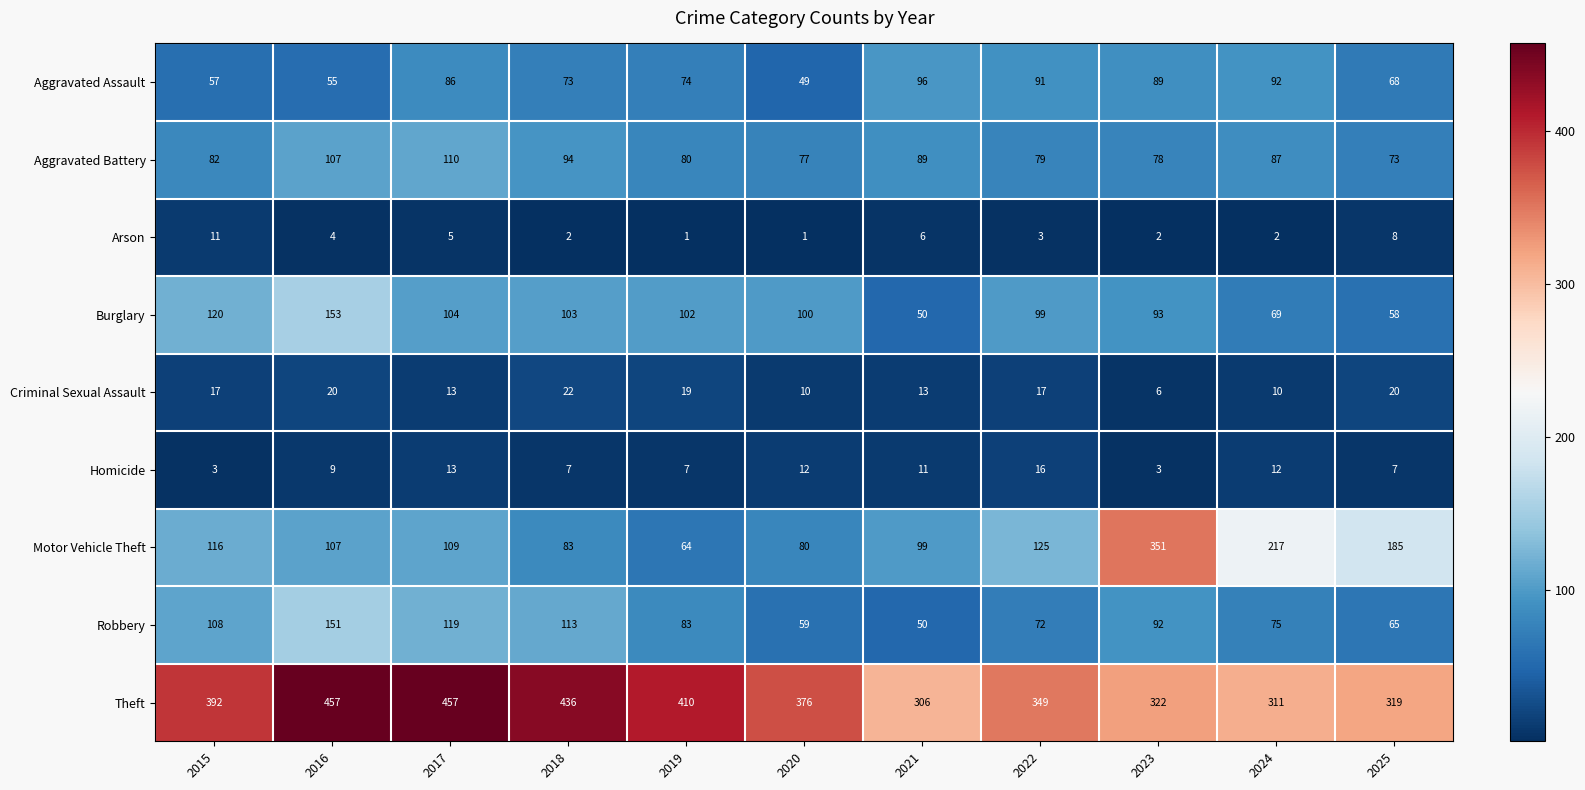

Count the number of categories in the chart.

11